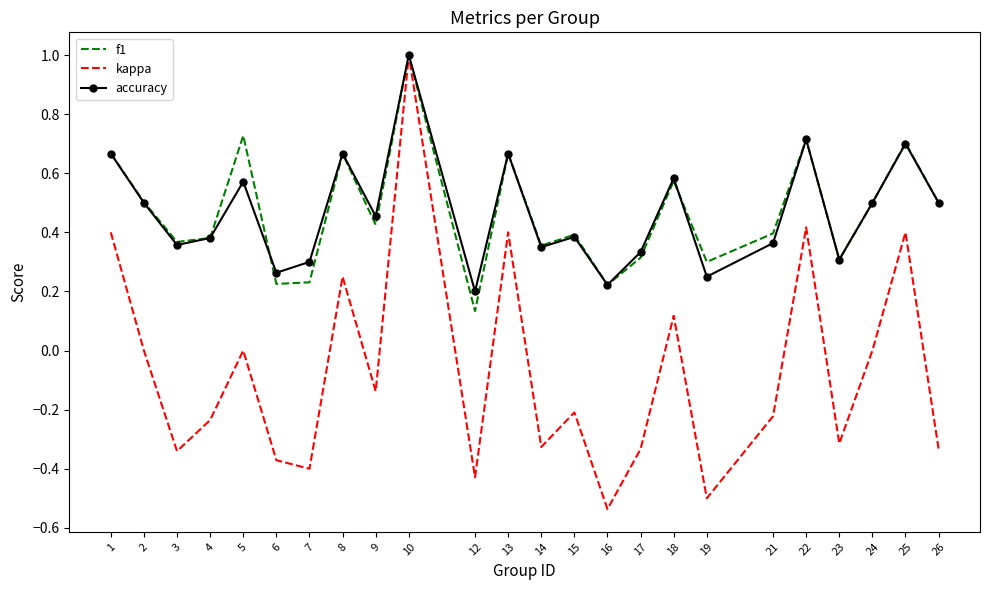

What is the sum of all kappa values?

-1.7